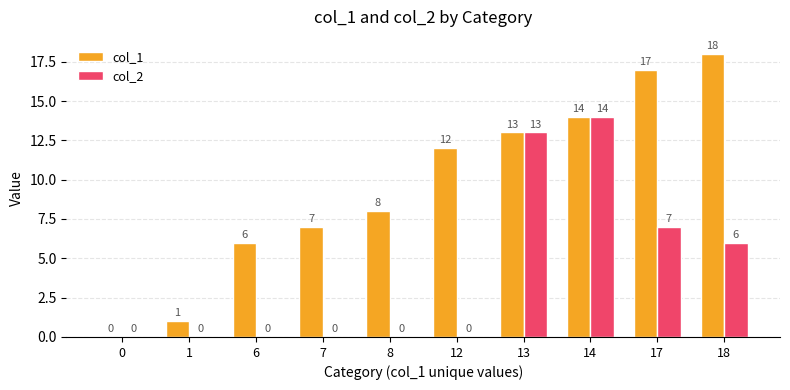

Does the chart contain stacked bars?

No